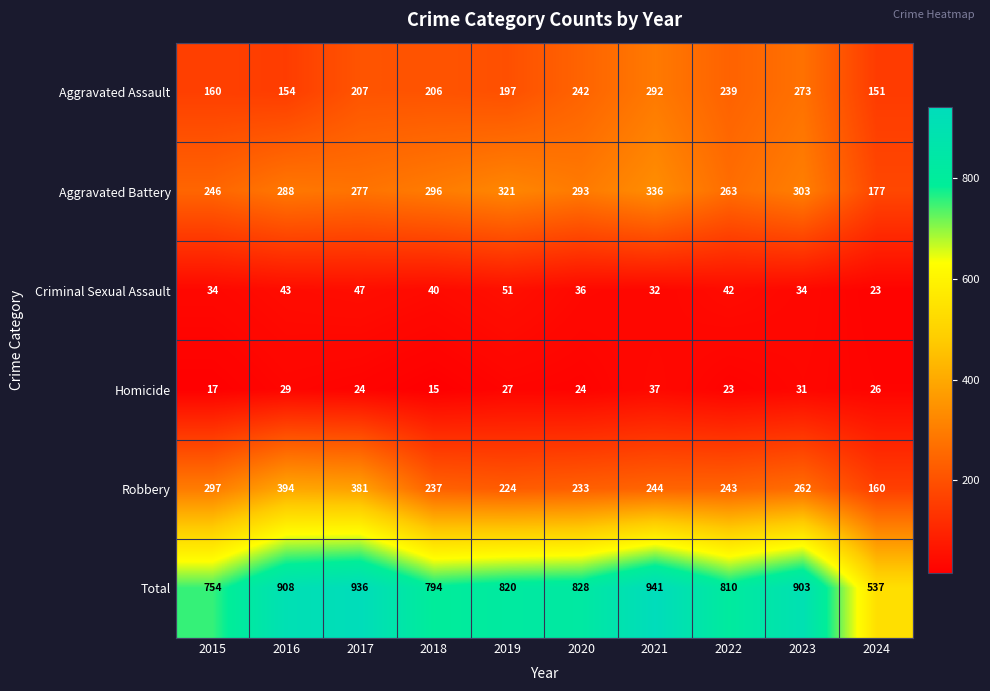

What is the difference between the second highest and minimum values in the Aggravated Battery series?

144